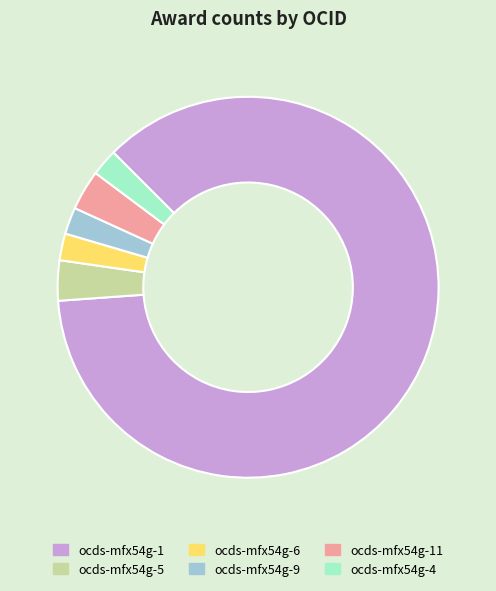

Count the number of slices in the pie.

6